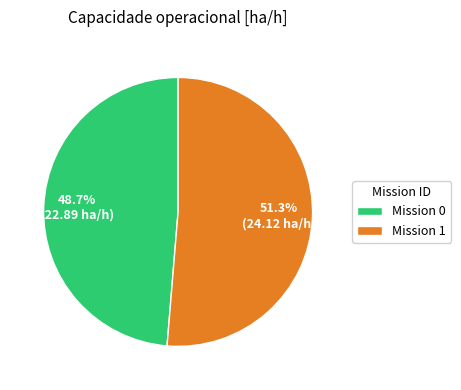

Which has a higher value, Mission 1 or Mission 0?

Mission 1